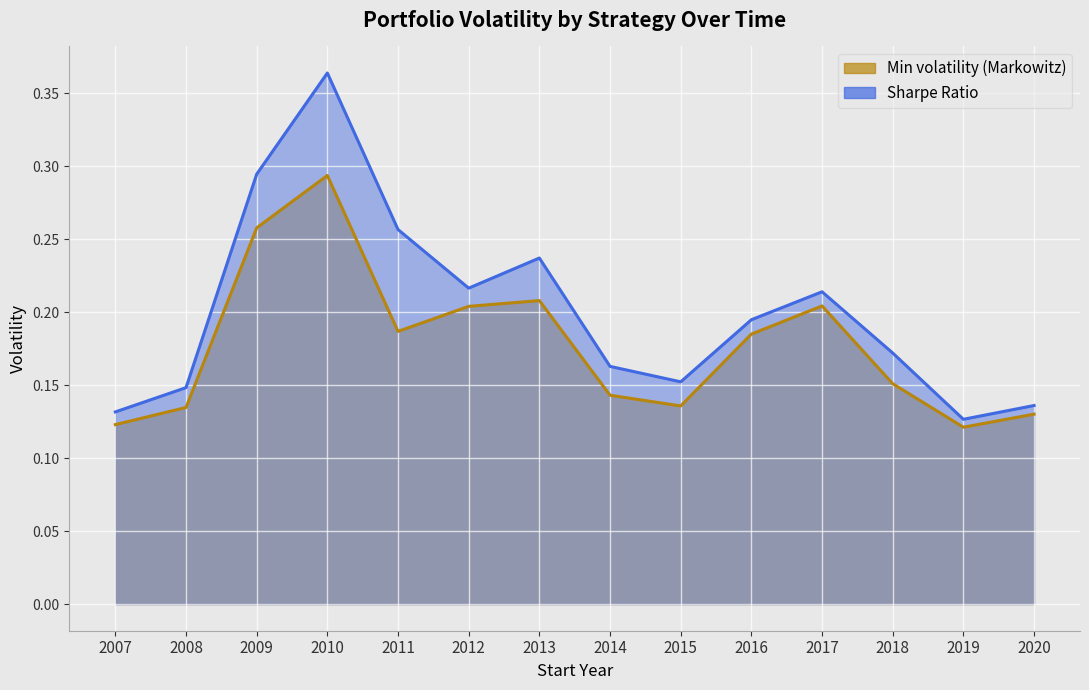

True or false: Sharpe Ratio has more than 2 interior local peaks.

True